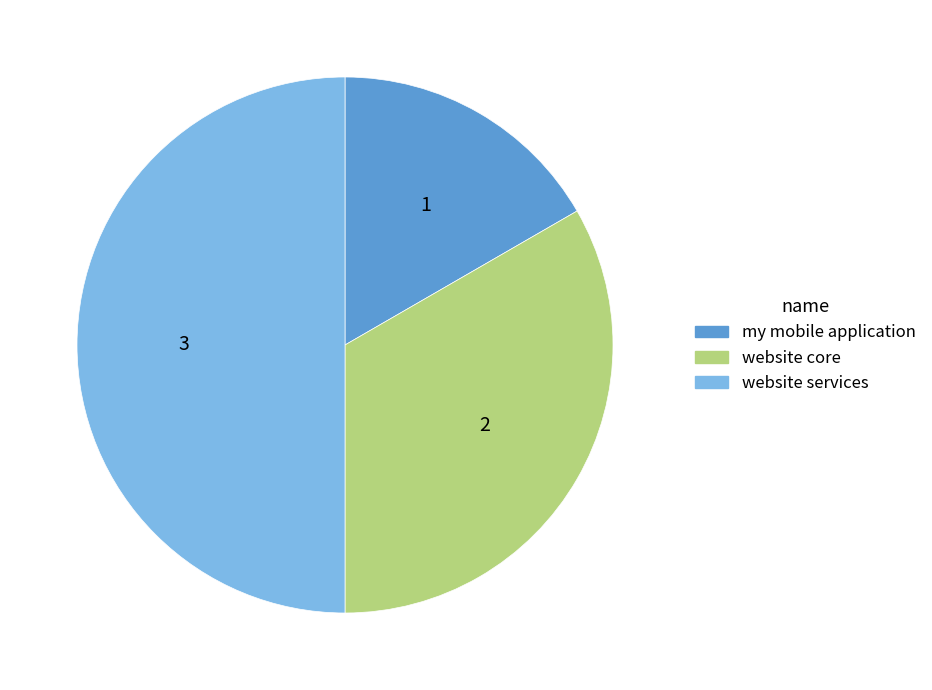

Rank the categories by value from highest to lowest.

website services, website core, my mobile application